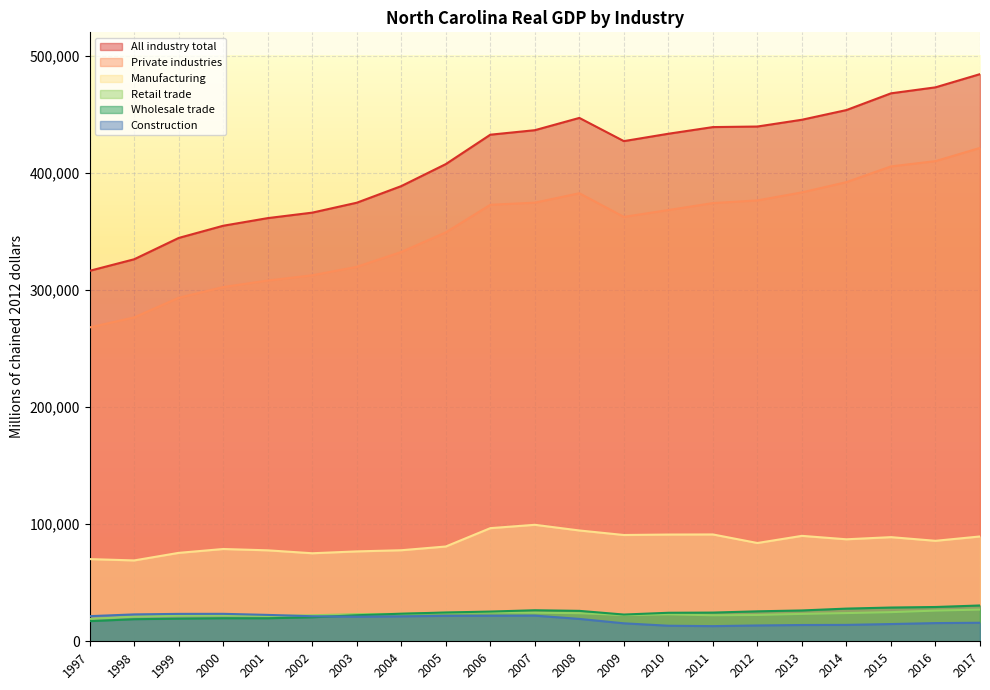

Which has a higher value, 2002 or 2010?

2010